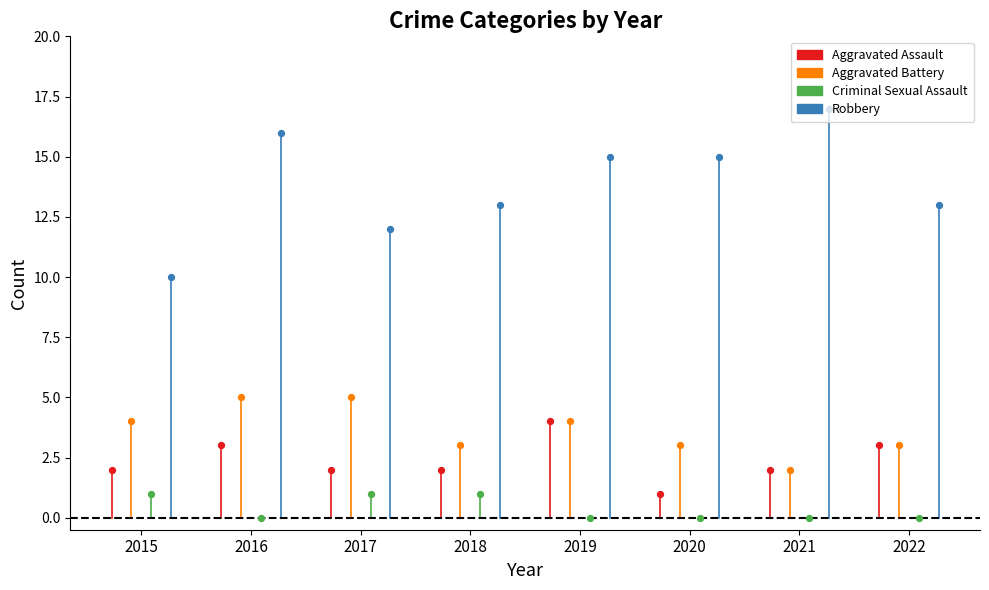

At which category is the sum across all series the highest?

2016